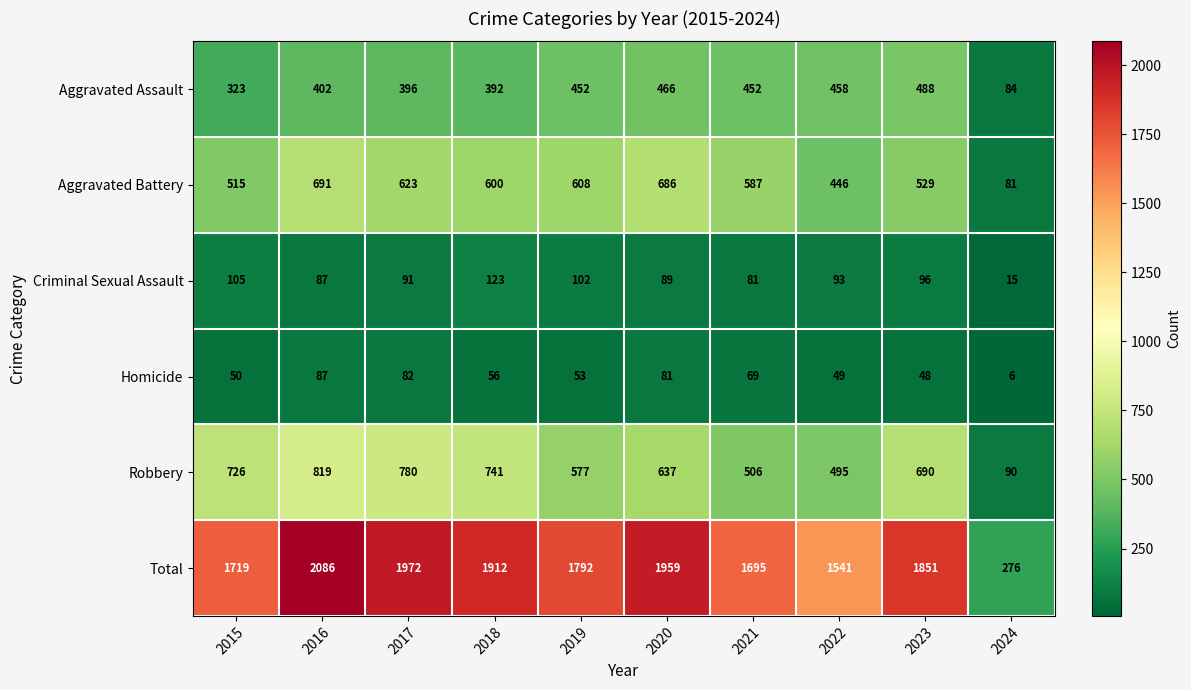

At how many categories does at least one series exceed 82?

10